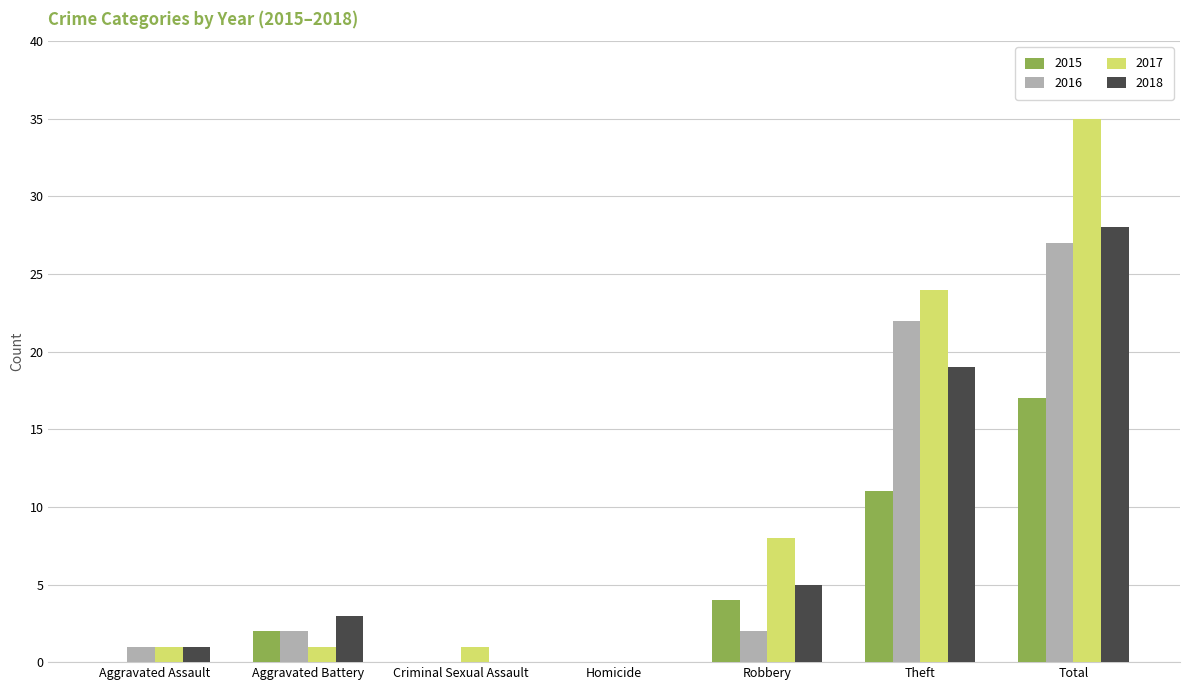

What is the sum of all 2018 values?

56